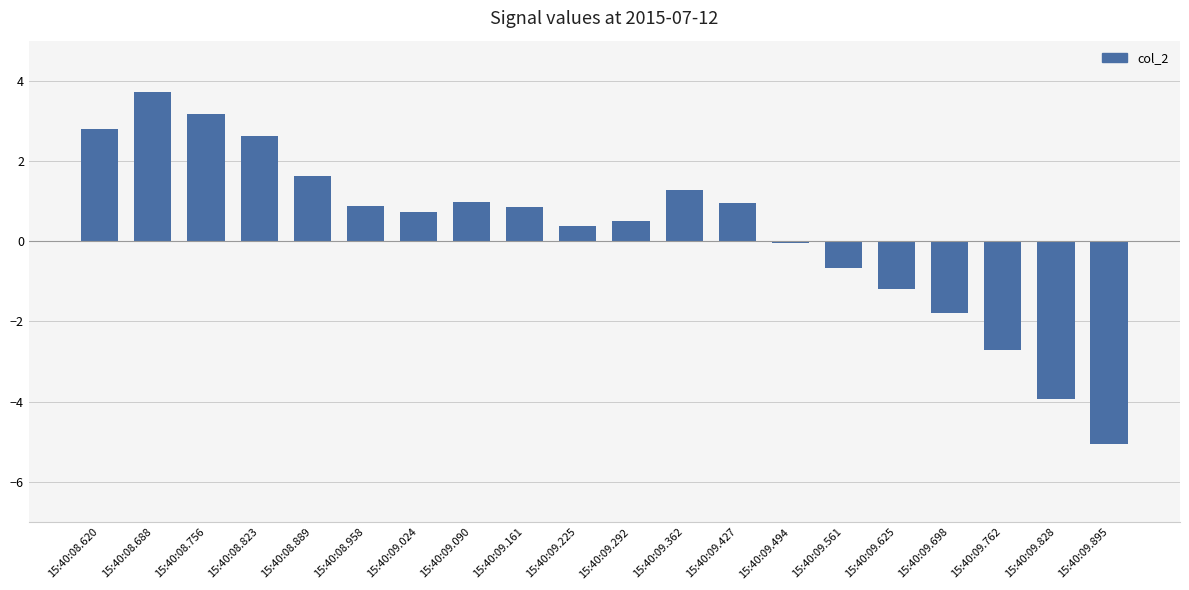

What is the label of the 2nd bar from the right?

15:40:09.828